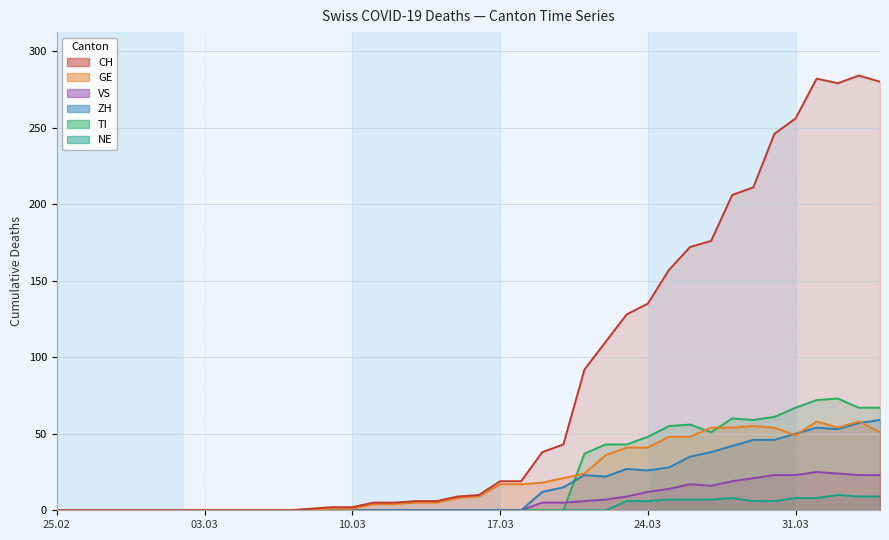

Where is GE nearest to the value 29?

2020-03-21